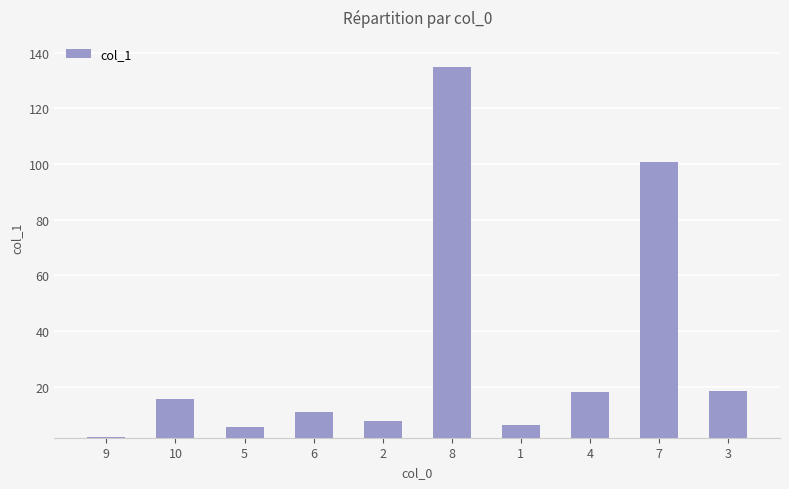

True or false: the data shows 5.5 at 5.

True